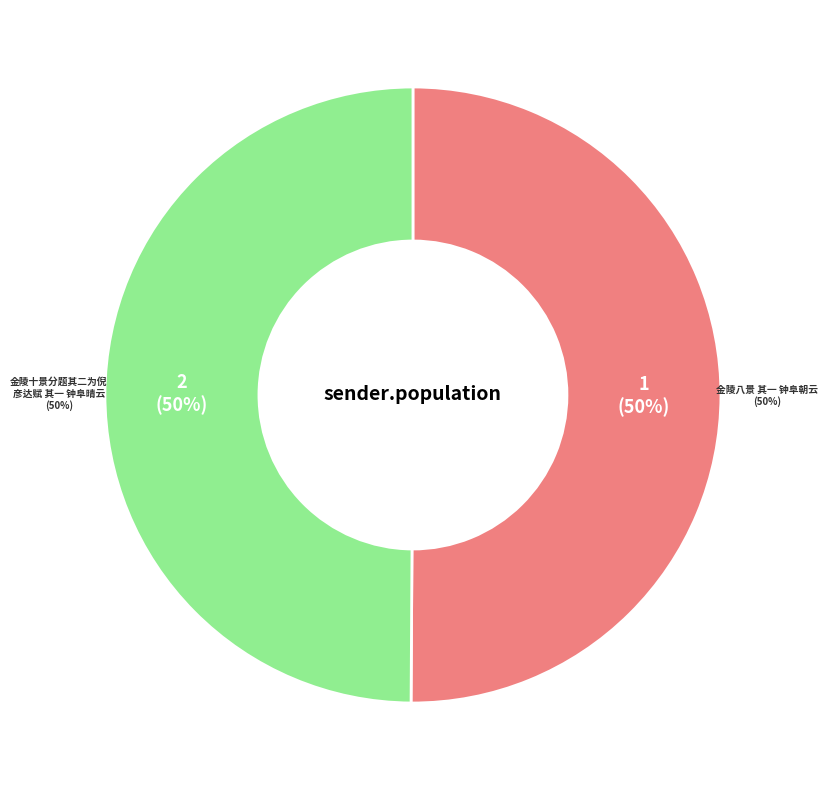

Approximately how many times larger is the value at 金陵十景分题其二为倪彦达赋 其一 钟阜晴云 compared to 金陵八景 其一 钟阜朝云?

1.0